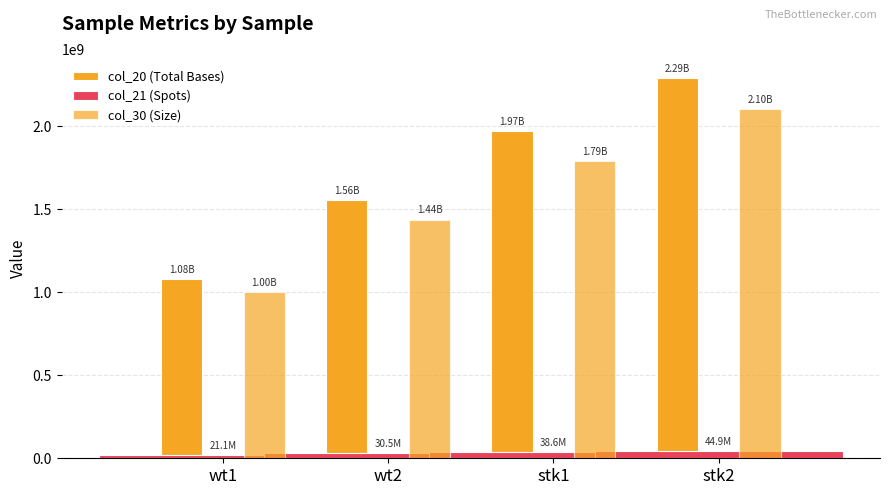

At which label is col_21 (Spots) closest to 33020549?

wt2